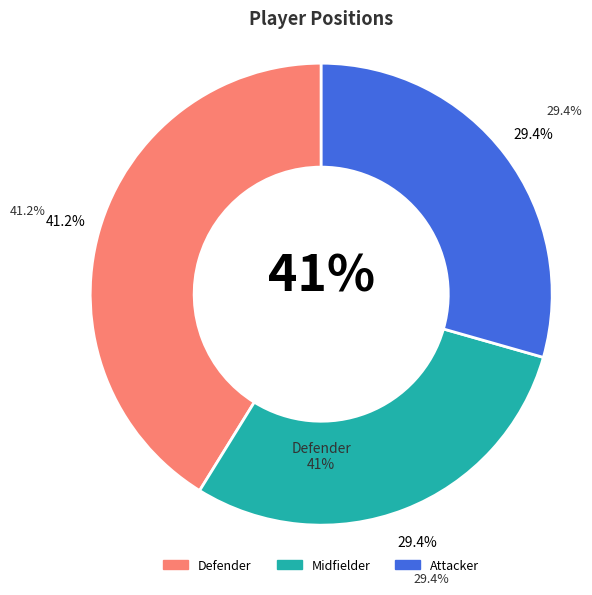

Which has a higher value, Attacker or Defender?

Defender